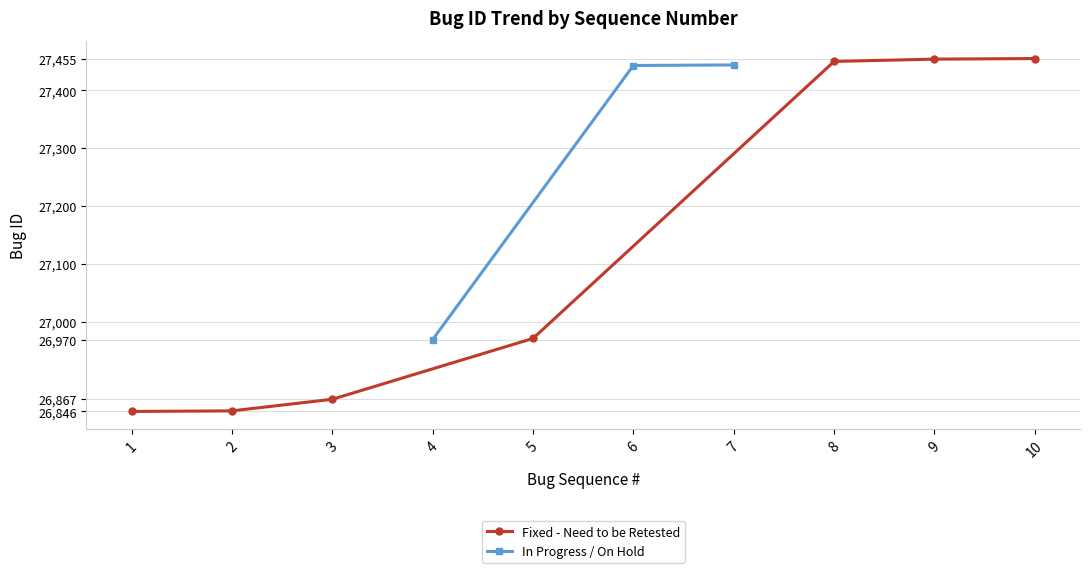

The chart shows a value of 15633 at 7. True or false?

False